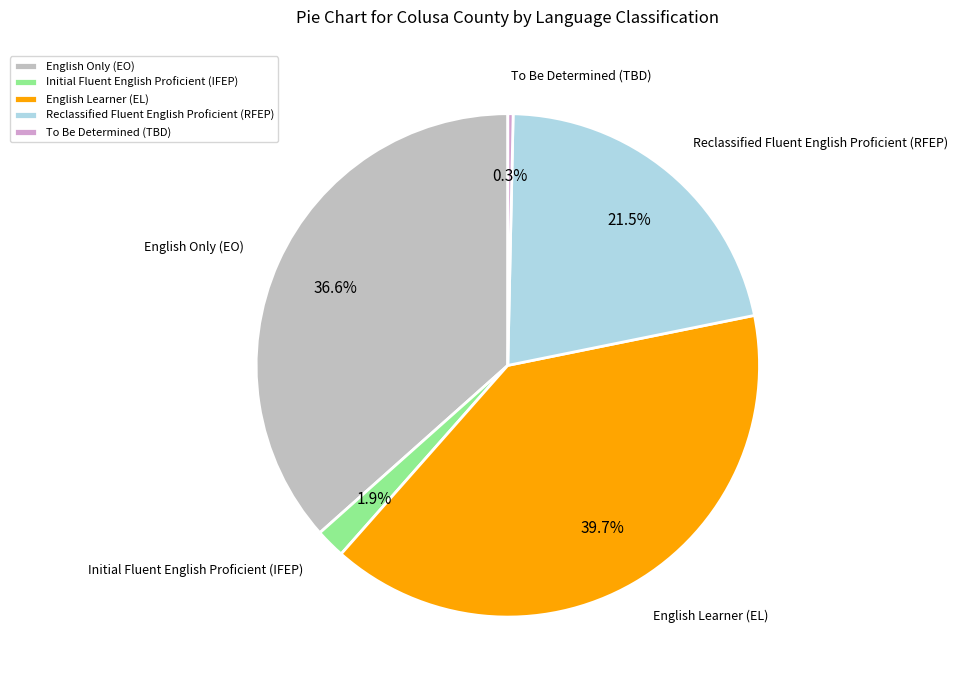

True or false: Initial Fluent English Proficient (IFEP) accounts for 2% of the total.

True